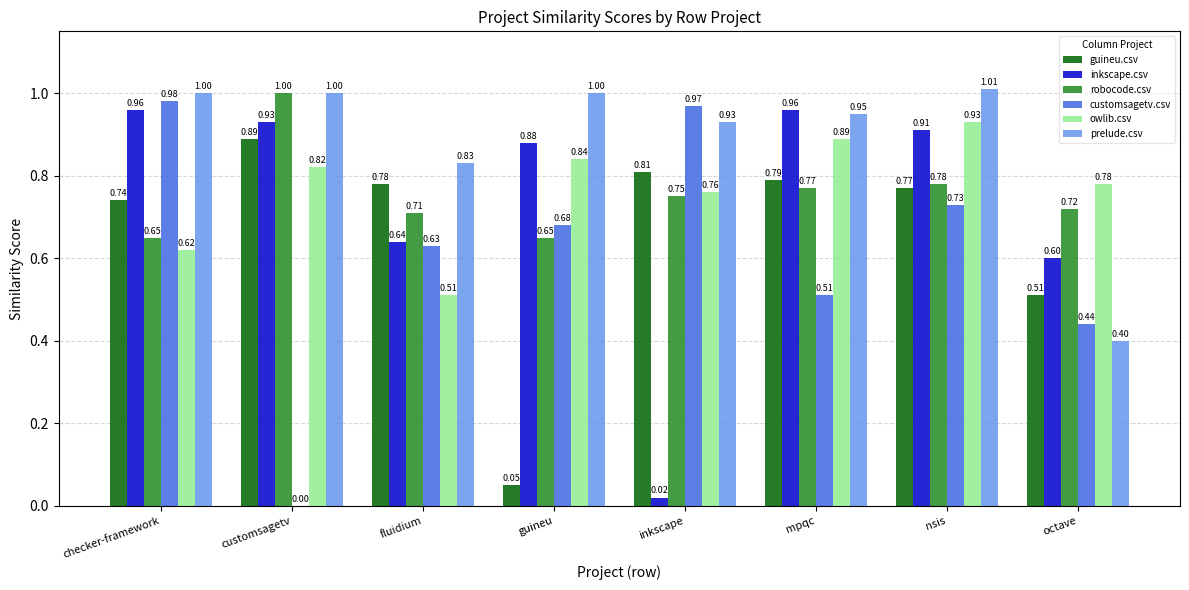

Count the number of data series in this chart.

6